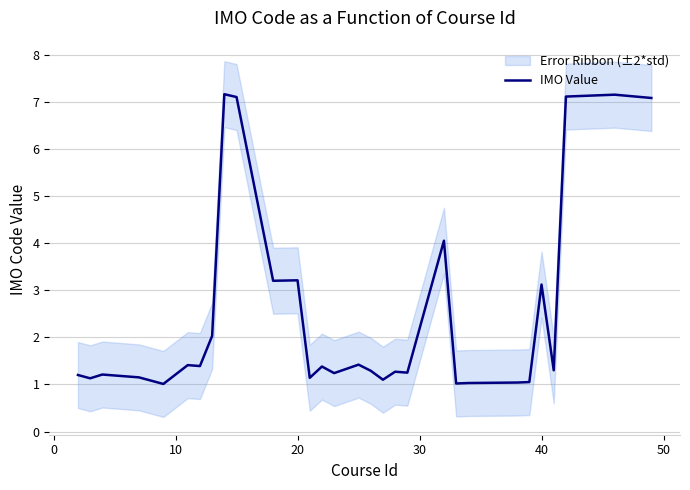

How many points are higher than both their immediate neighbors (excluding endpoints)?

10